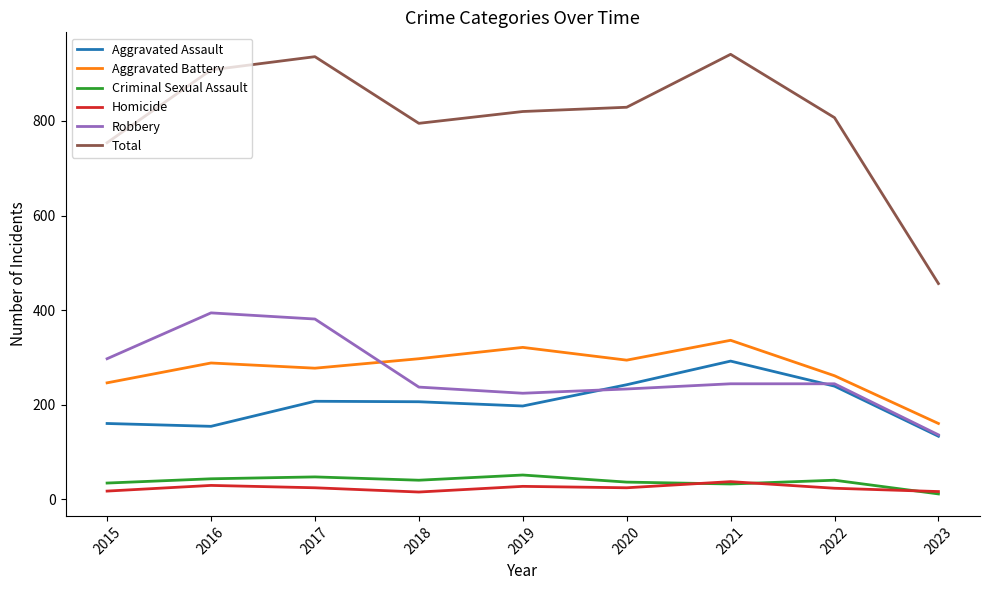

Count the number of categories in the chart.

9